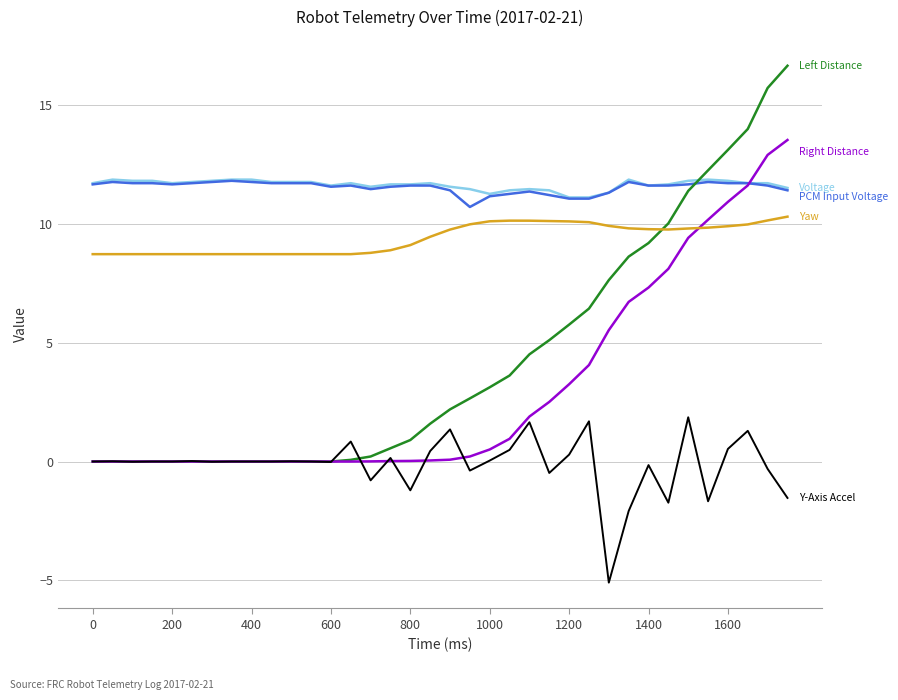

What is the maximum value shown in the chart?

16.6